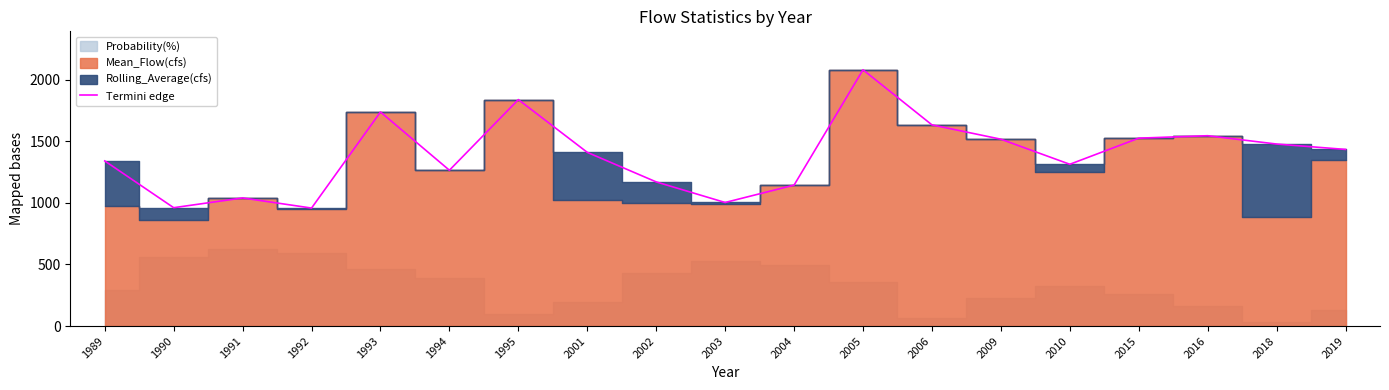

What is the value of the 15th point from the left?

1313.8